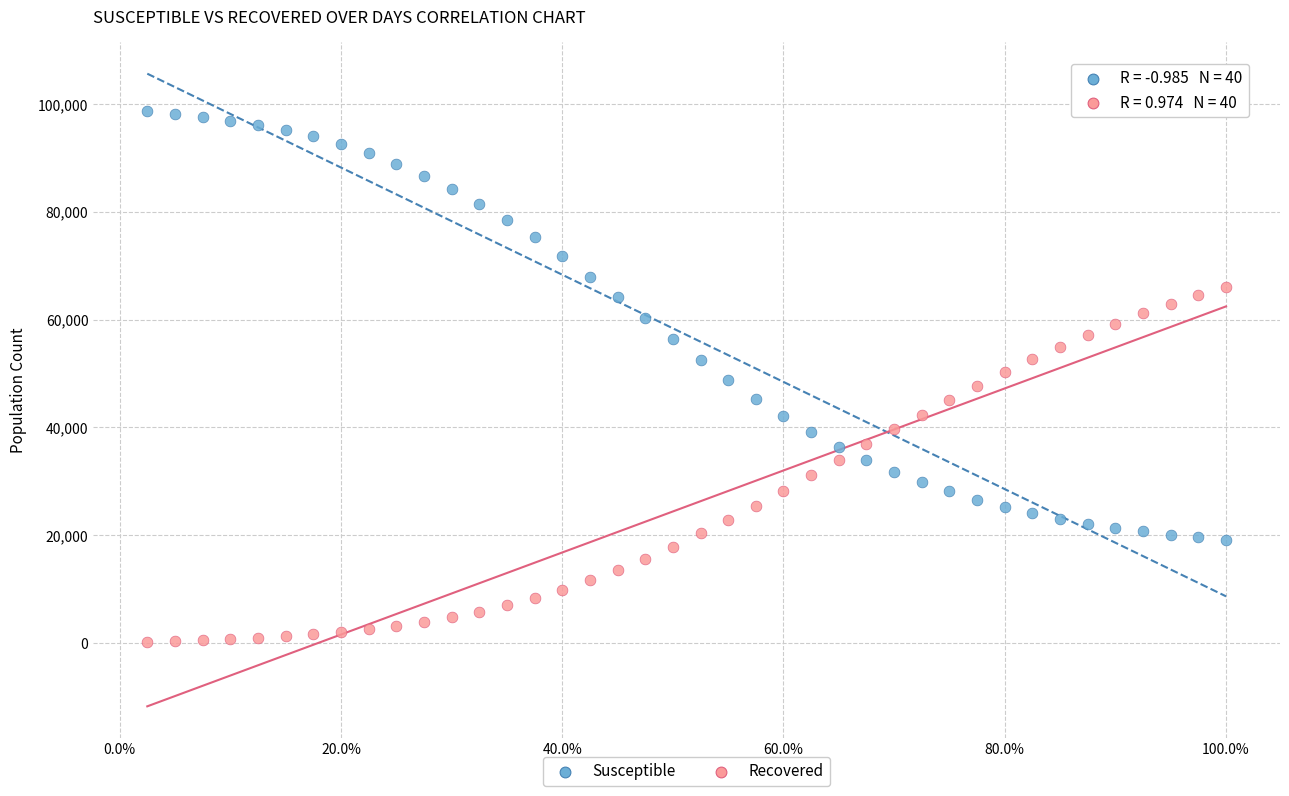

Which series has the widest spread of Y values?

Susceptible